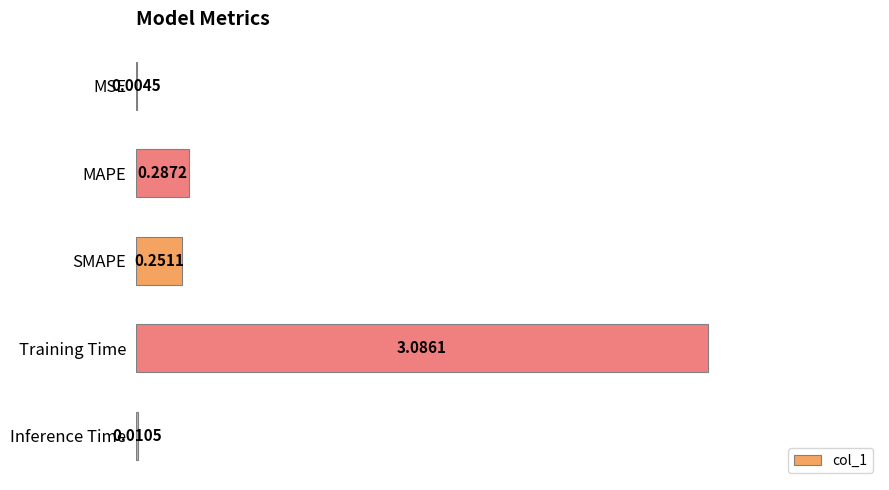

Which has a higher value, MAPE or SMAPE?

MAPE